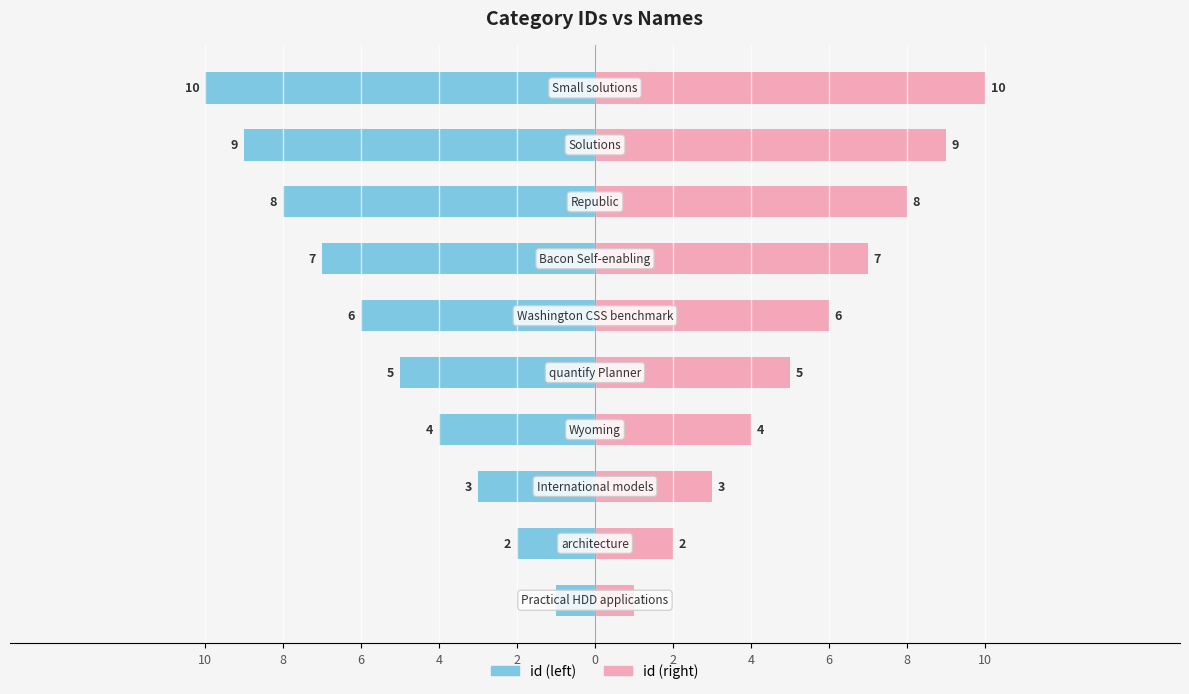

Which series has the largest range (max minus min)?

id (left)